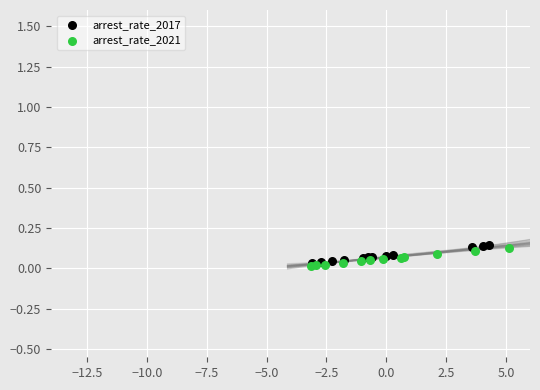

What are all the series names shown in the legend?

arrest_rate_2017, arrest_rate_2021